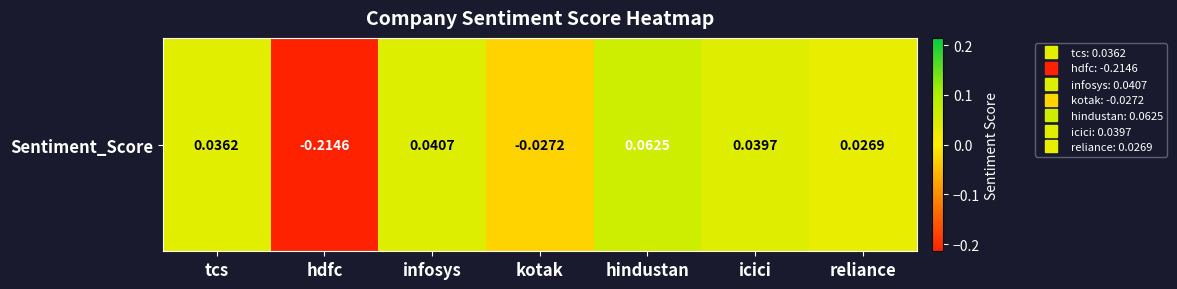

At which category does the chart reach its peak across all series?

hindustan